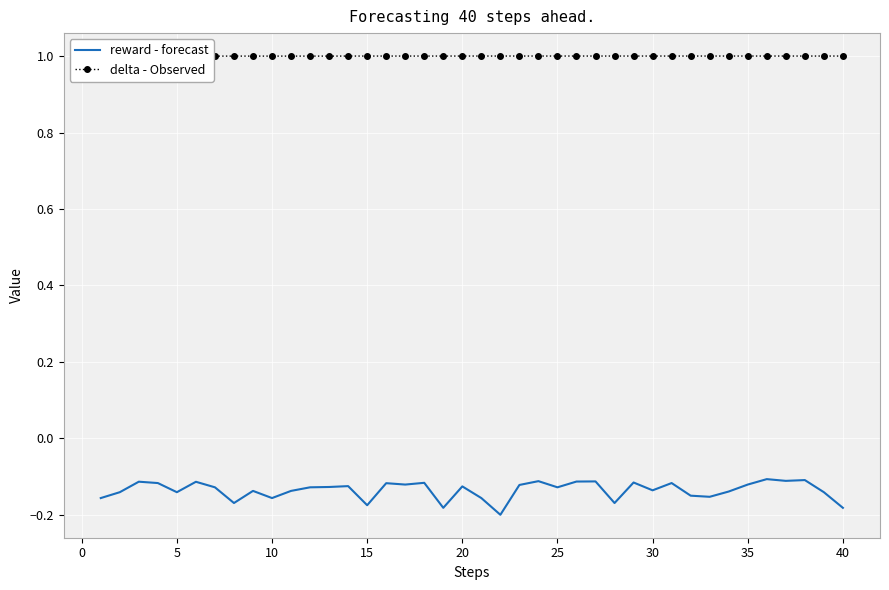

Is it true that reward - forecast equals -0.3 at 27?

False